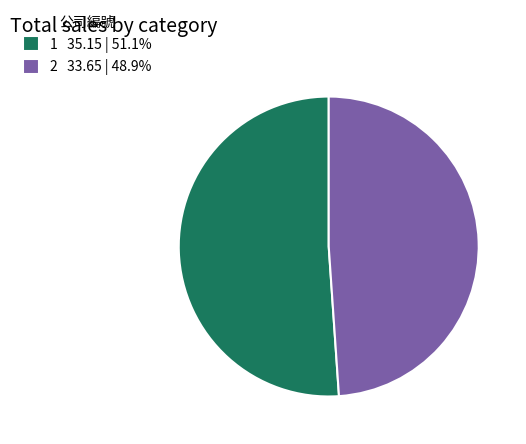

Count the number of slices in the pie.

2